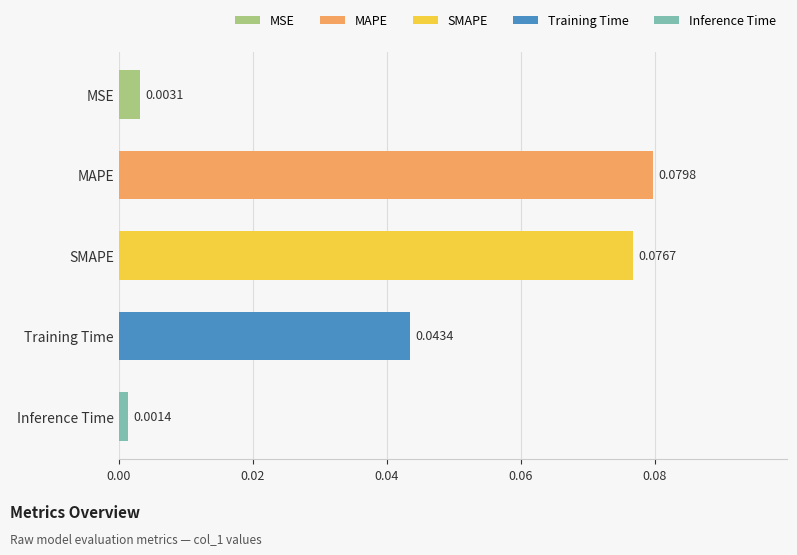

Which label corresponds to the largest value in the chart?

MAPE